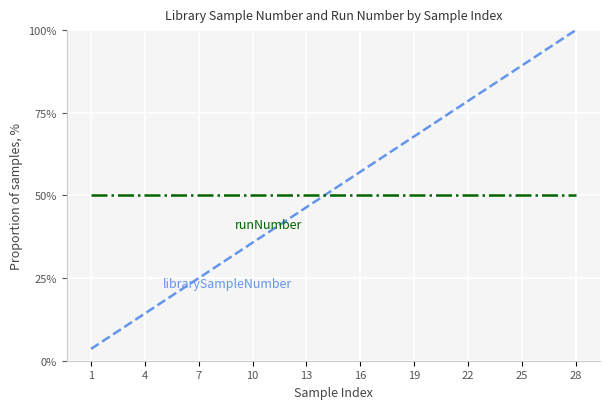

What is the smallest value displayed?

3.6